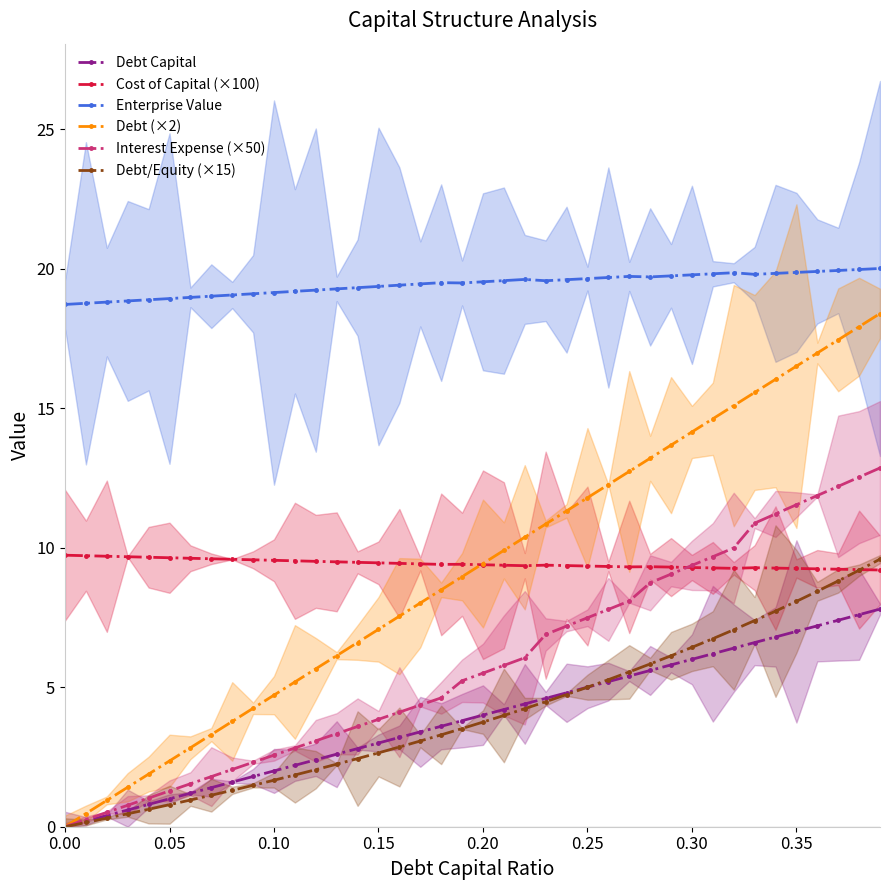

What is the difference between the maximum and second lowest values in the Interest Expense (×50) series?

12.6